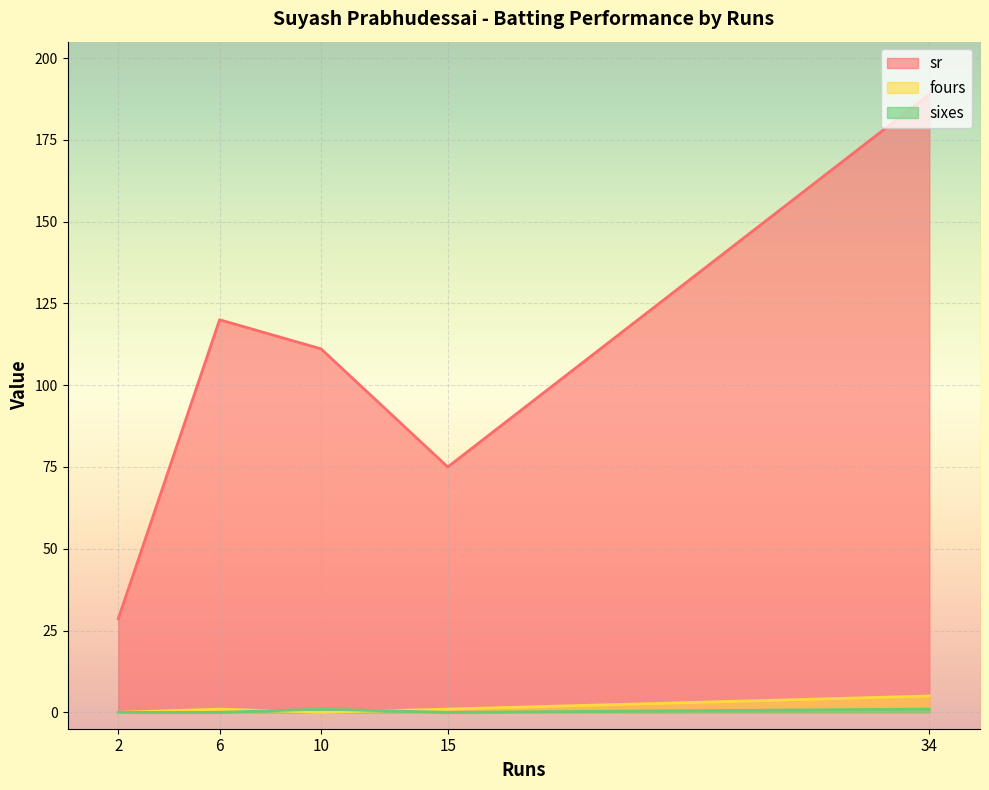

Which label corresponds to the largest value in the chart?

34